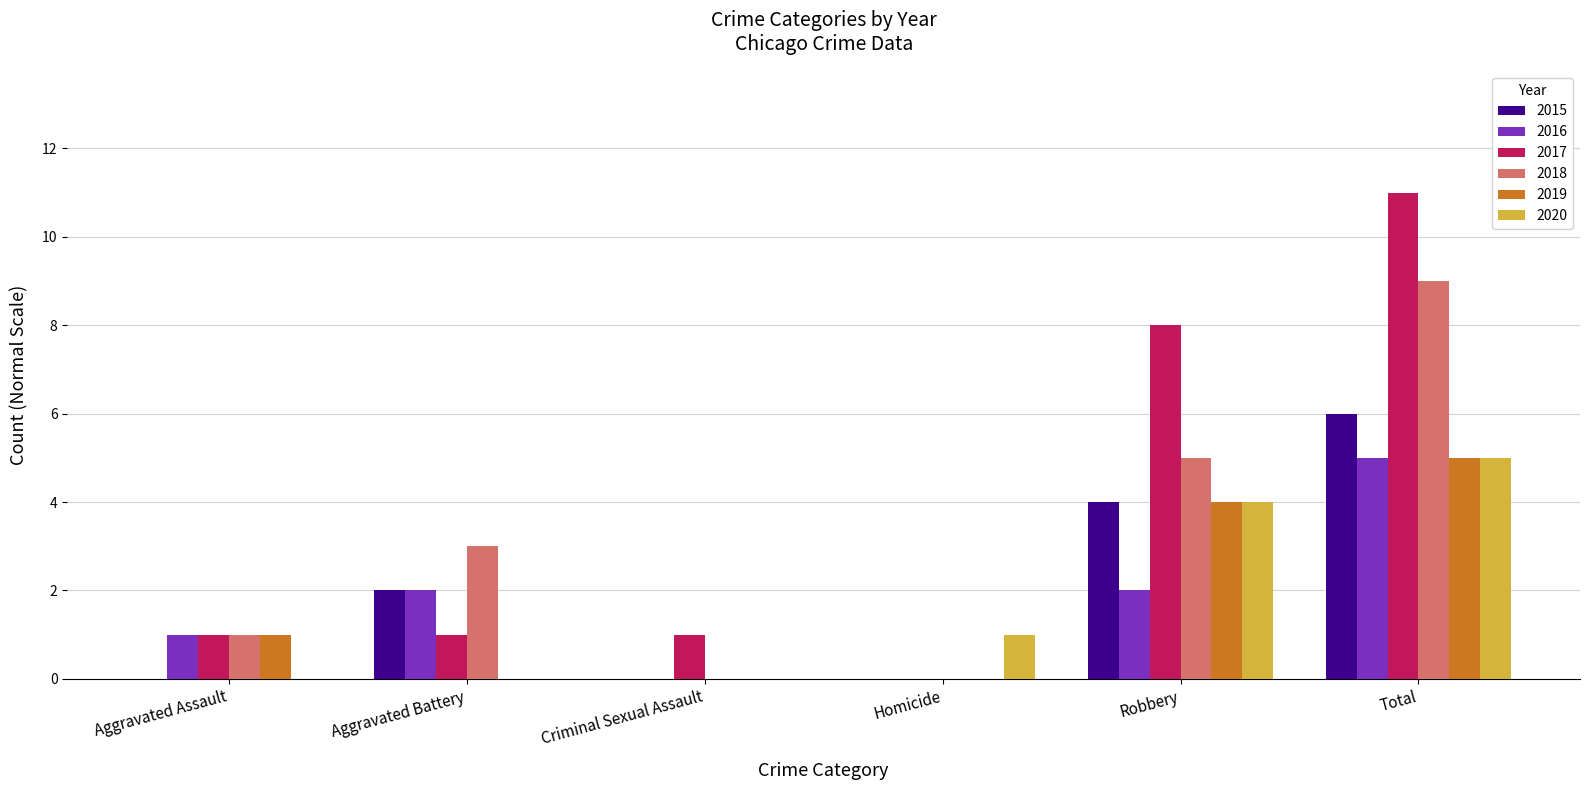

Between Aggravated Assault and Robbery, which series saw the biggest shift?

2017